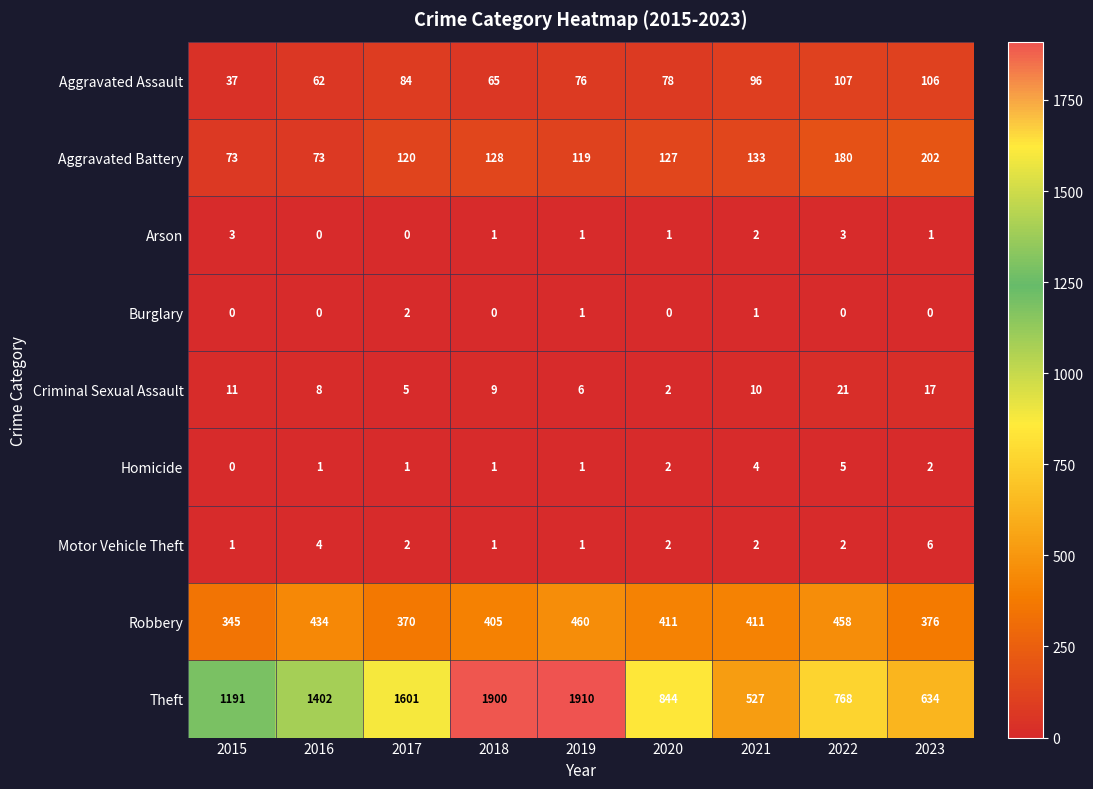

Which series has the largest range (max minus min)?

Theft